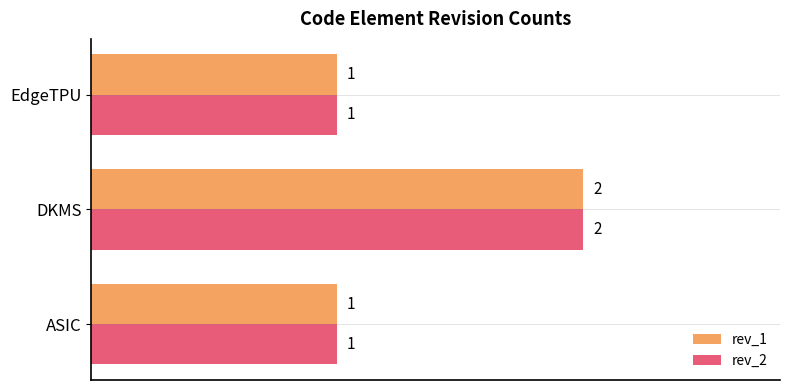

How many rev_2 values are between 1 and 2?

3